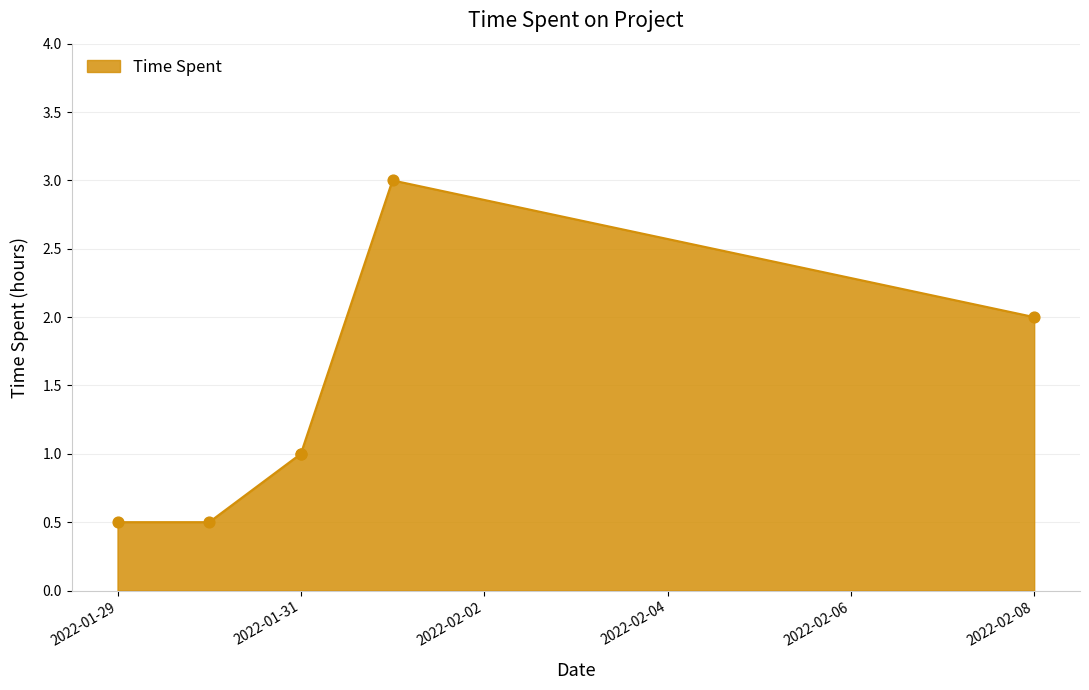

What is the change in value from 2022-01-29 to 2022-01-31?

+0.5